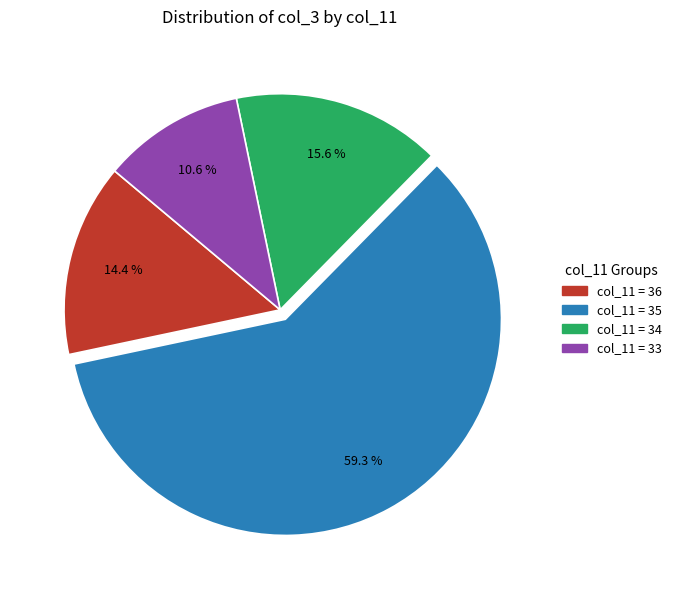

Count the number of slices in the pie.

4